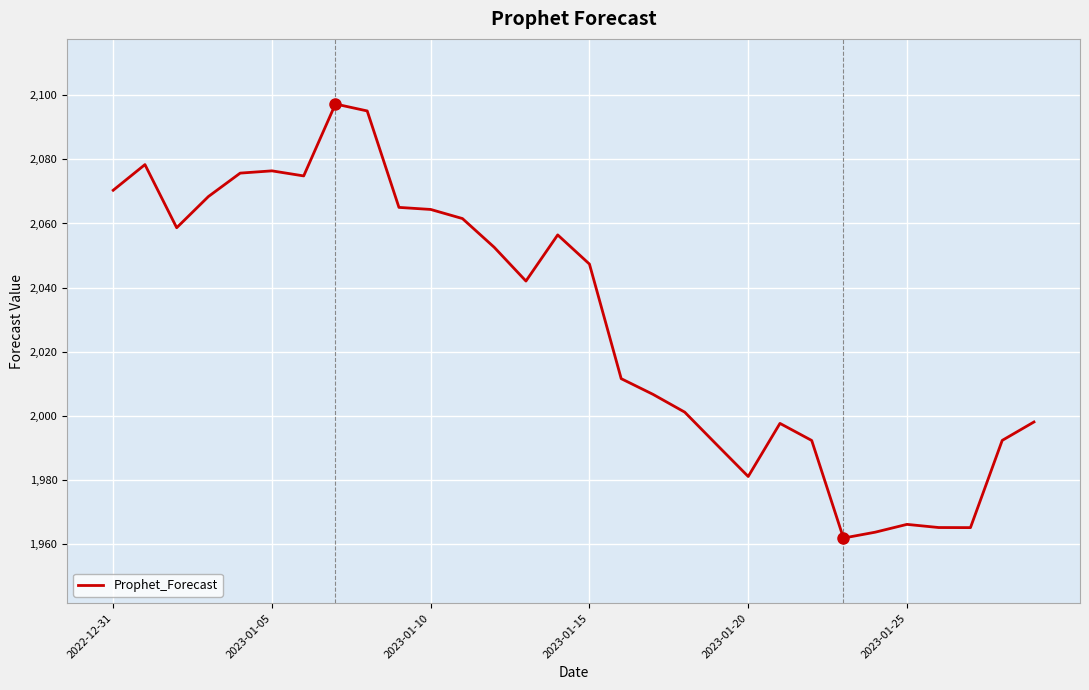

Does the chart have visible grid lines?

Yes